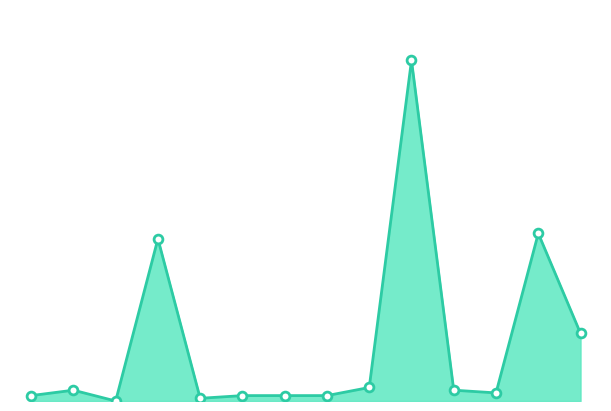

Does the chart have visible grid lines?

No